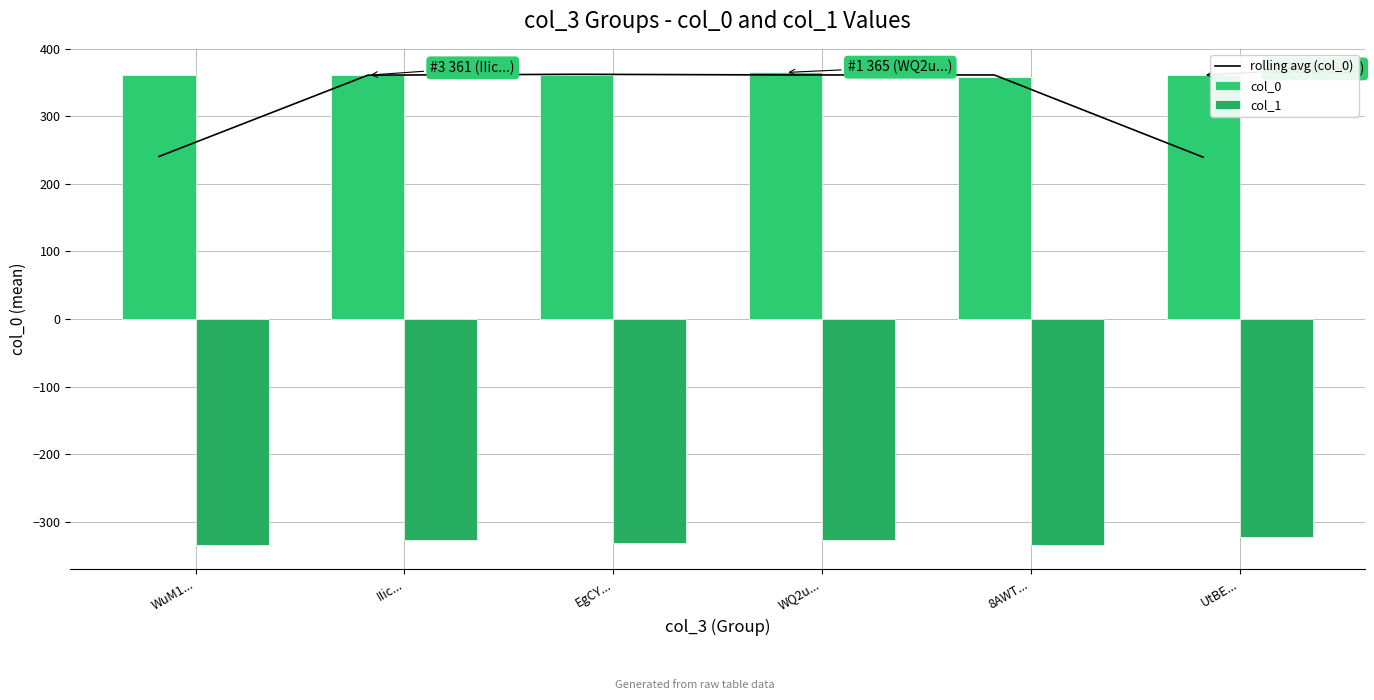

The col_0 series shows 361.0 at WuM1.... True or false?

True